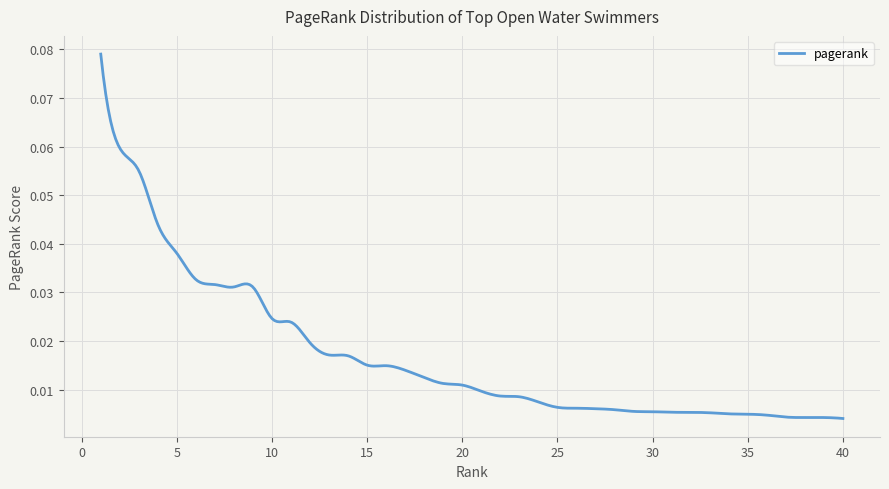

True or false: there are more than 0 points higher than both neighbors.

True